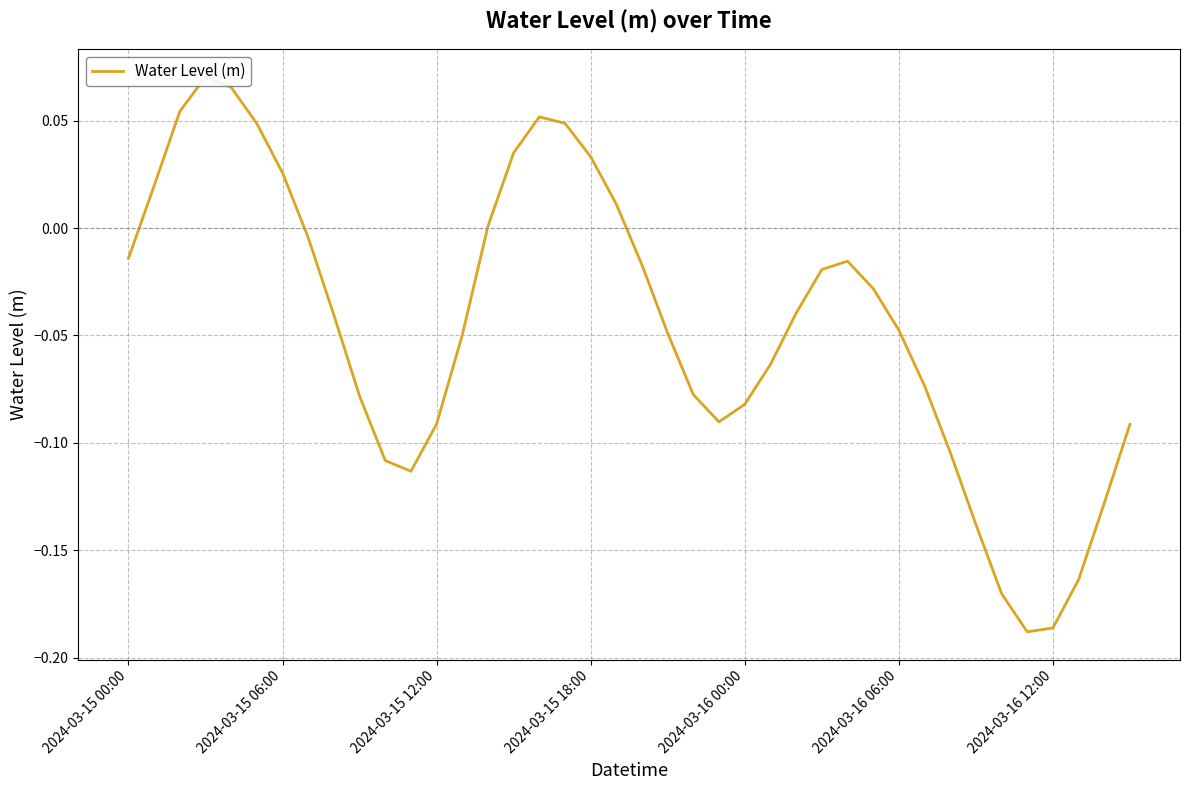

What is the minimum value shown in the chart?

-0.2